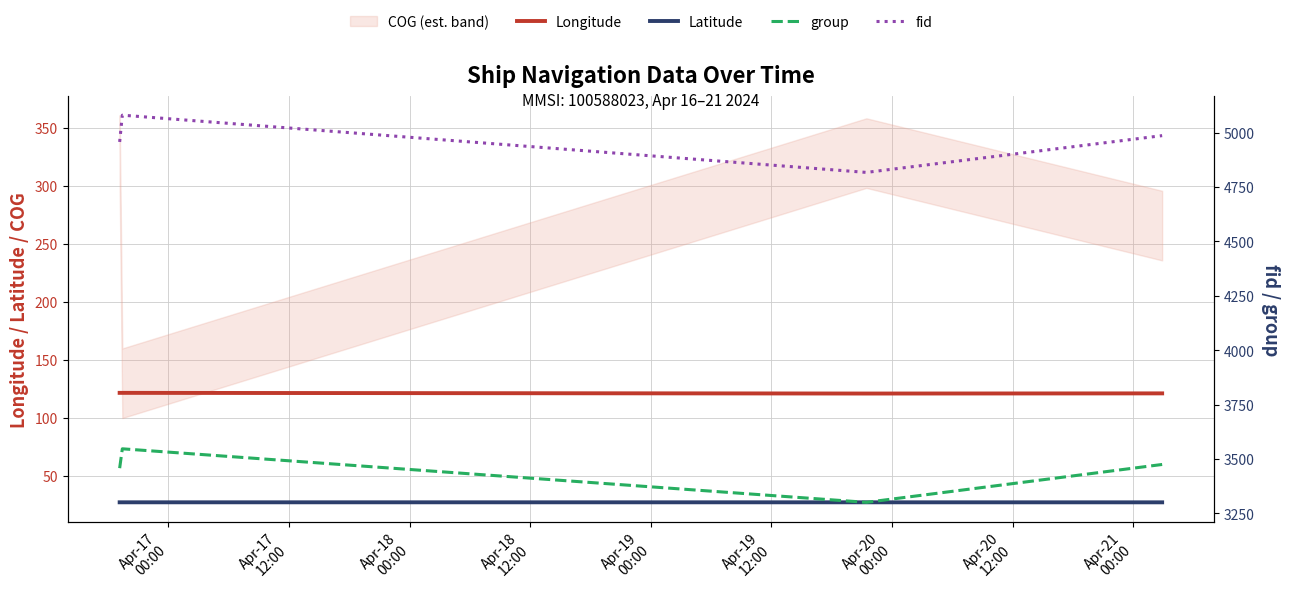

Reading right to left, transcribe all the data shown in this chart.

Longitude: 120.9	120.8	121.4	121.4
Latitude: 27.0	27.0	27.0	27.0
group: 3475.0	3301.0	3547.0	3458.0
fid: 4986.0	4817.0	5080.0	4957.0